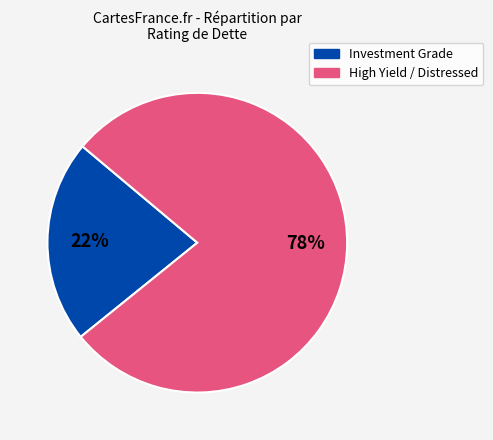

To the nearest percent, what is the combined percentage of High Yield / Distressed and Investment Grade?

100%